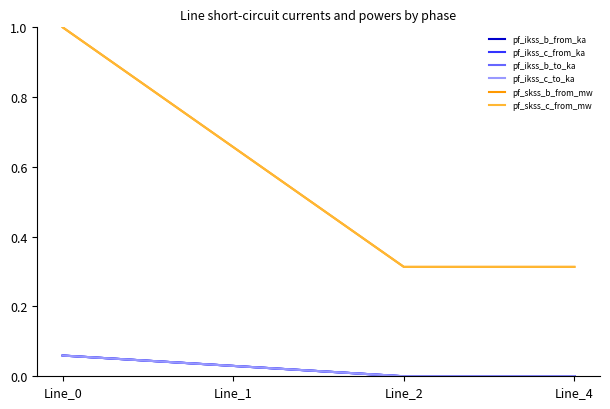

True or false: pf_ikss_c_to_ka has more than 2 interior local peaks.

False